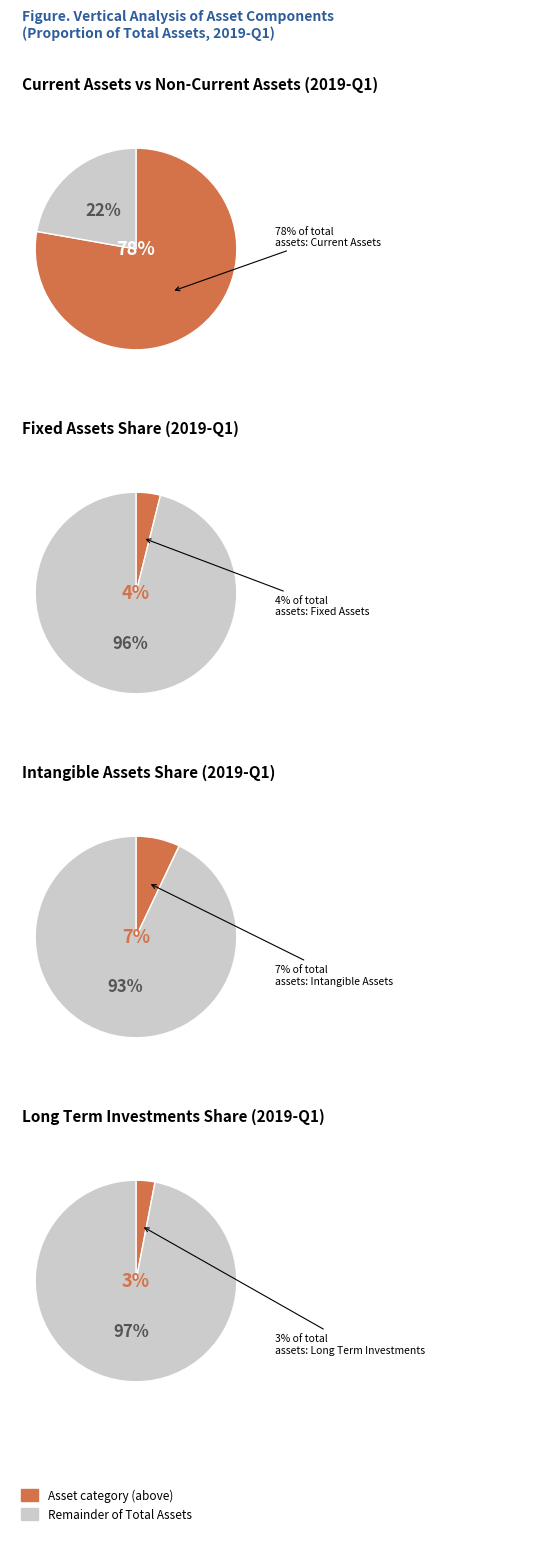

What is the majority slice?

Current Assets